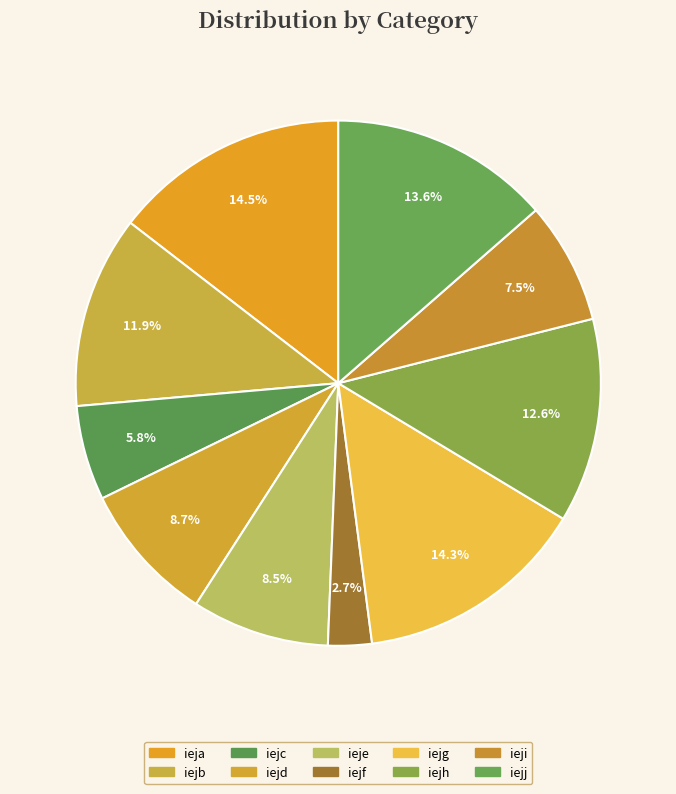

Which slice is the largest?

ieja